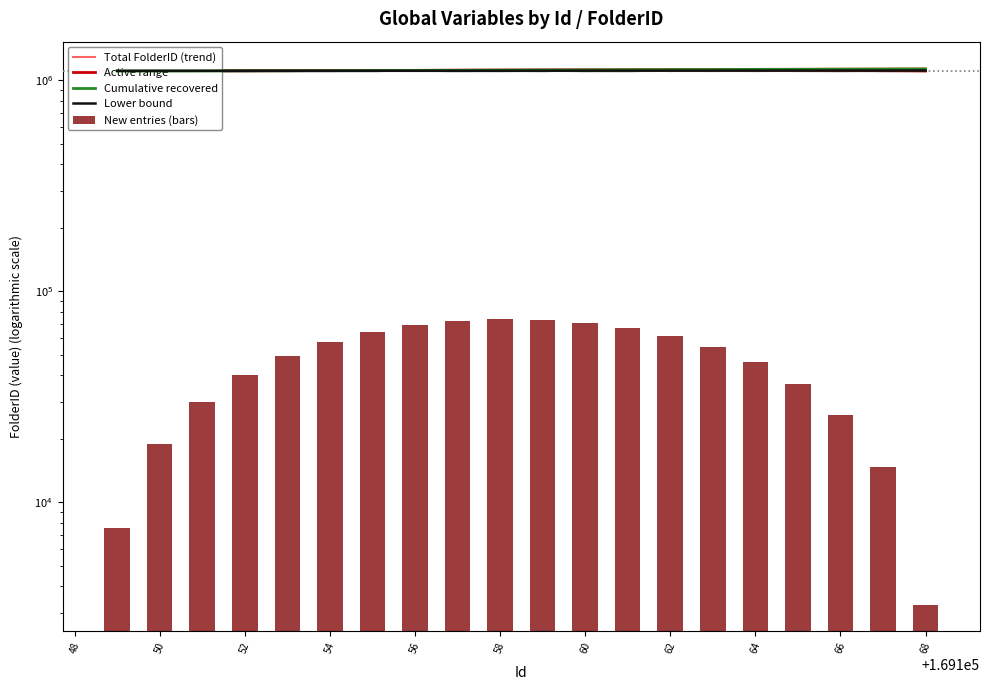

Which series has the largest range (max minus min)?

New entries (bars)